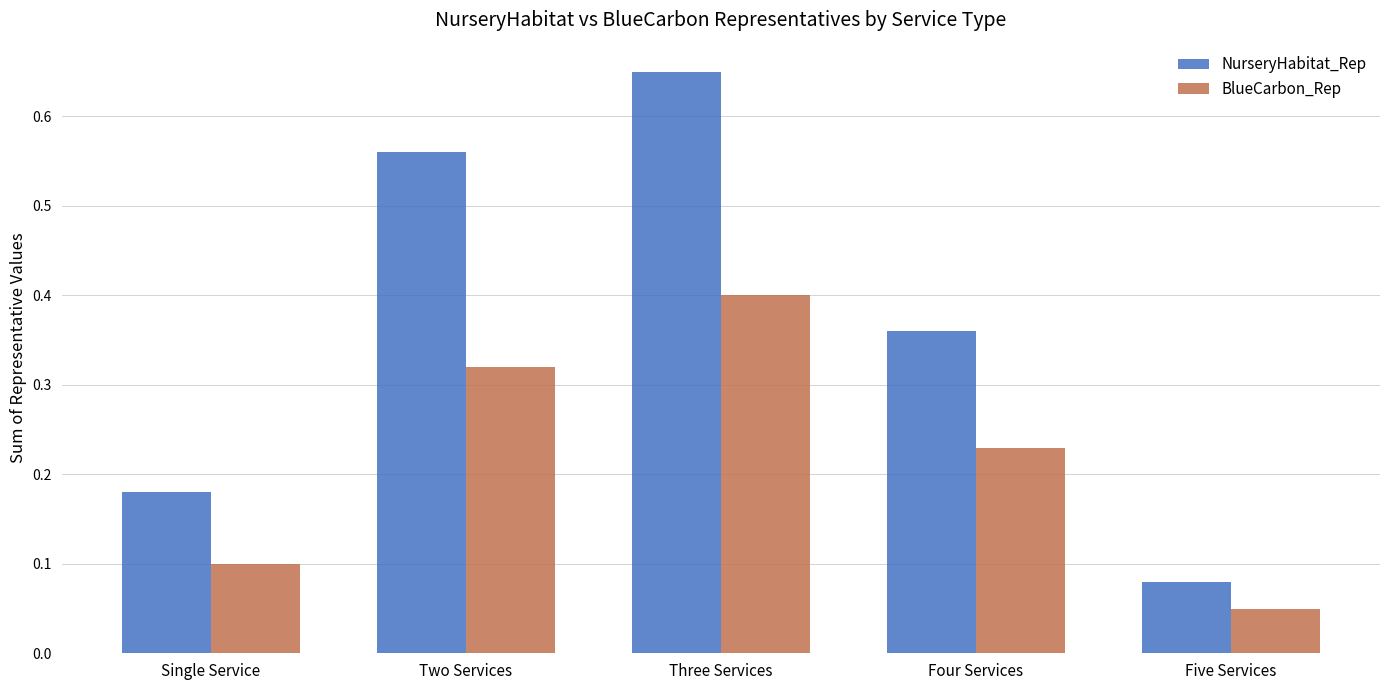

What is the difference between the second highest and minimum values in the NurseryHabitat_Rep series?

0.5